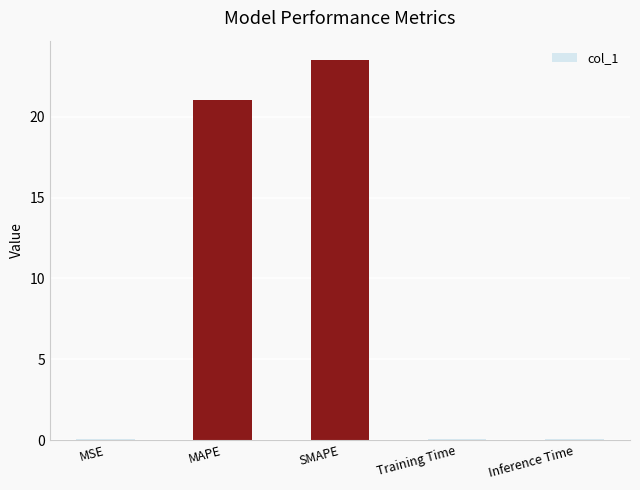

Is it true that the value at SMAPE is 23.5?

True